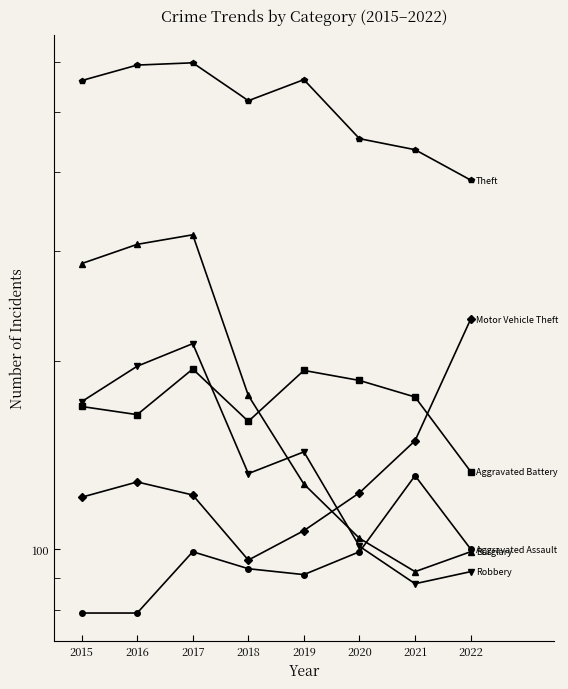

At which category is the sum across all series the highest?

2017